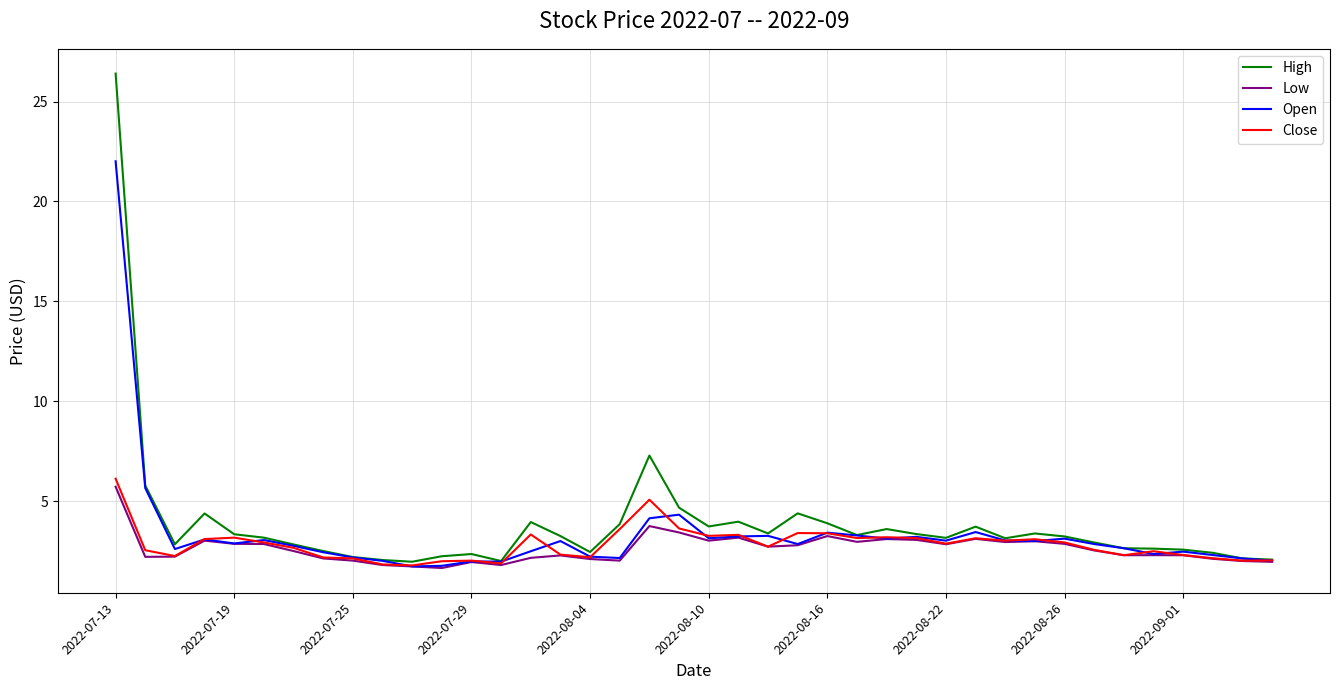

What is the smallest value displayed?

1.6